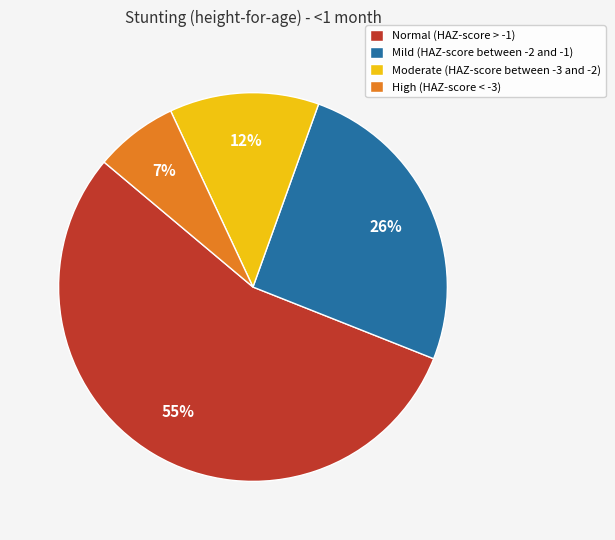

To the nearest percent, what percentage of the pie is Mild (HAZ-score between -2 and -1)?

26%